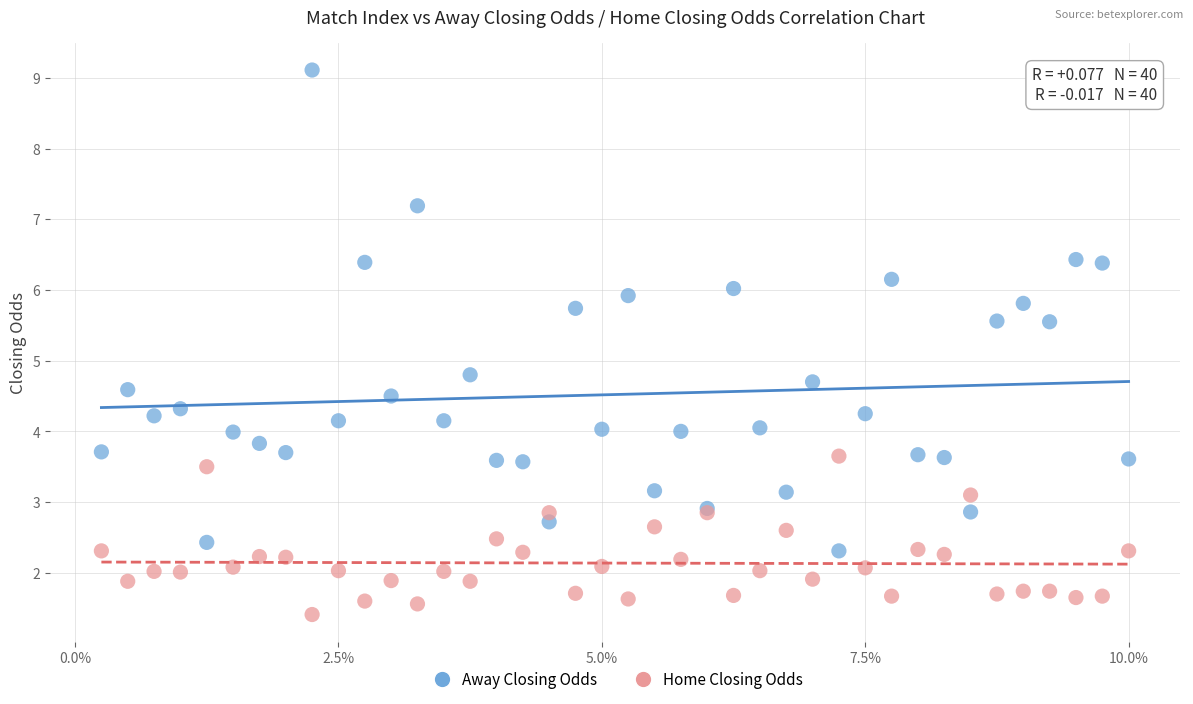

Which series has the widest spread of Y values?

Away Closing Odds